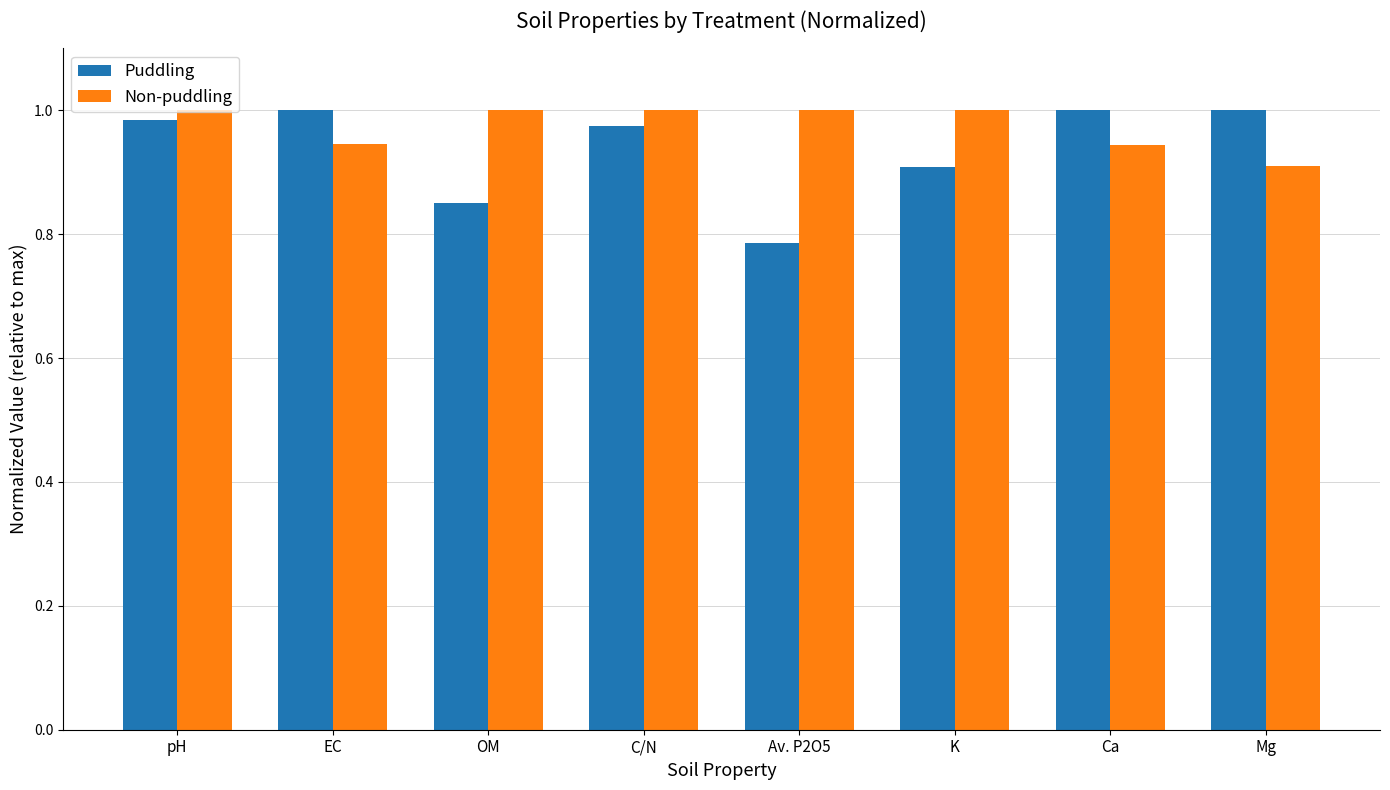

What is the sum of the Puddling values at Ca and K?

1.9